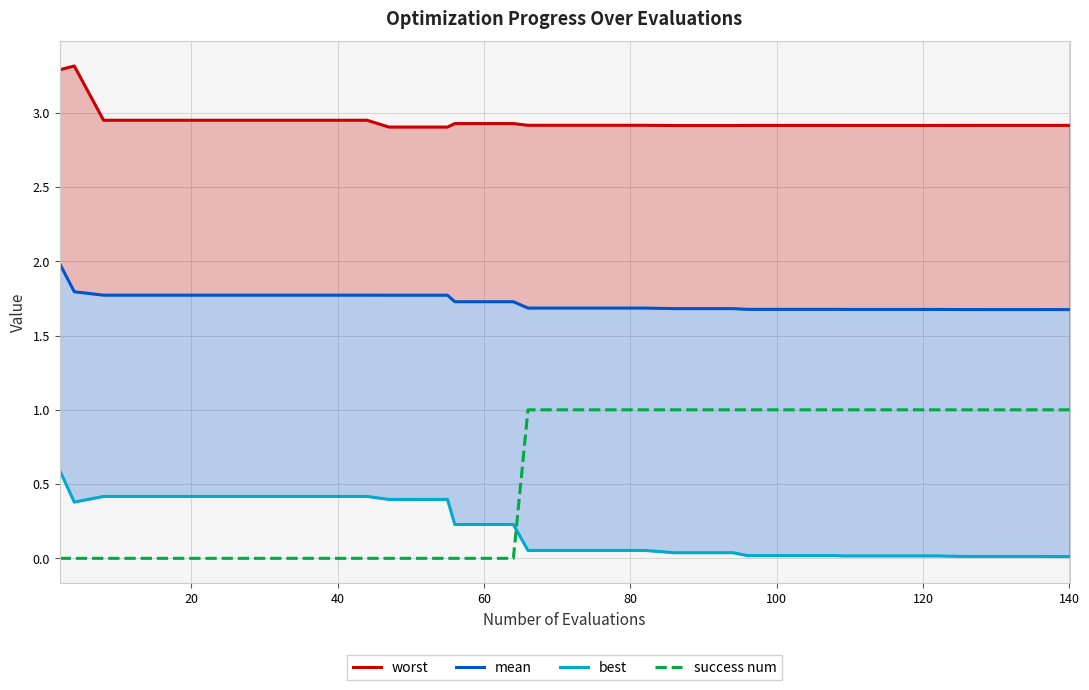

What is the value of the mean point at the 1st from the left?

2.0